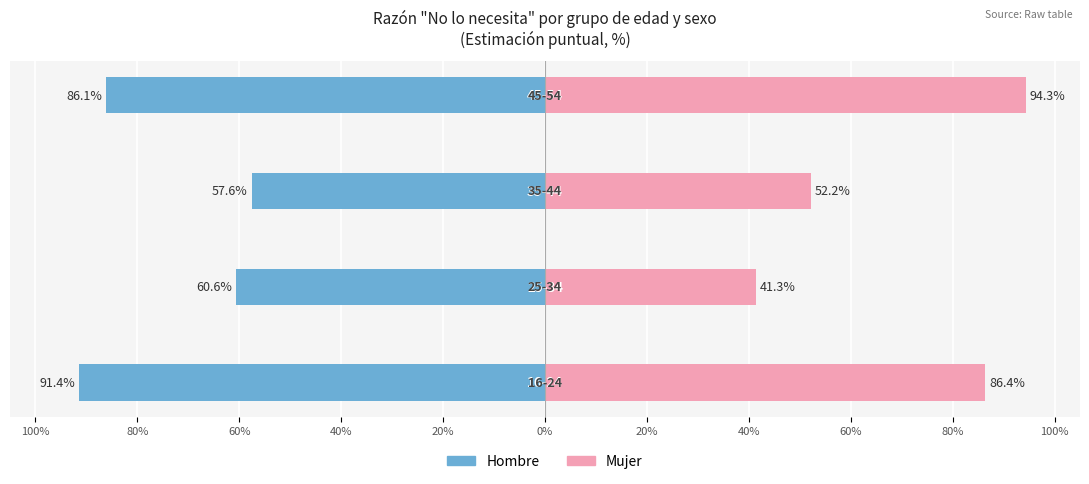

What is the greatest value displayed?

94.3